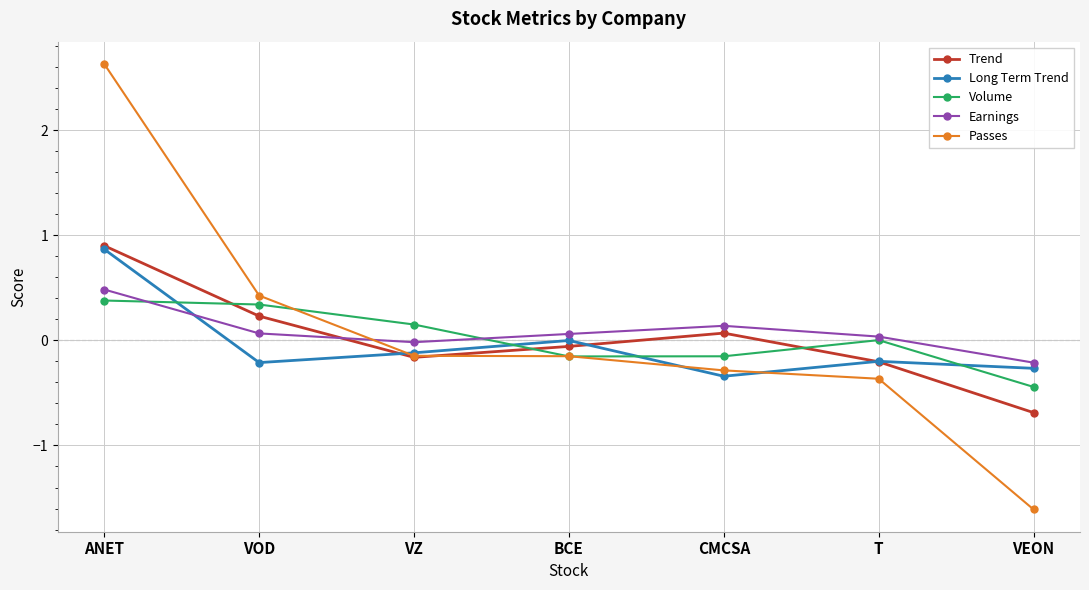

True or false: Long Term Trend has a value of 0.9 at ANET.

True